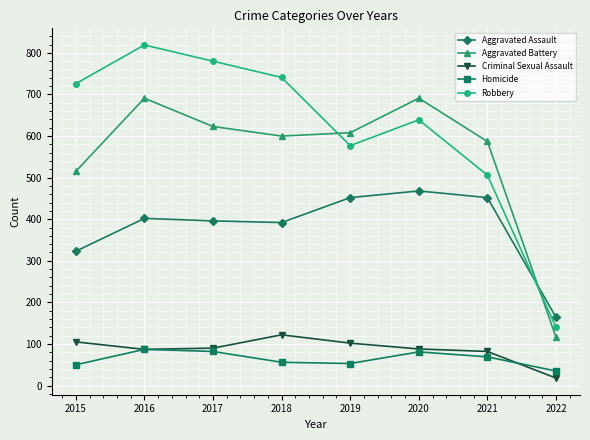

What are all the series names shown in the legend?

Aggravated Assault, Aggravated Battery, Criminal Sexual Assault, Homicide, Robbery